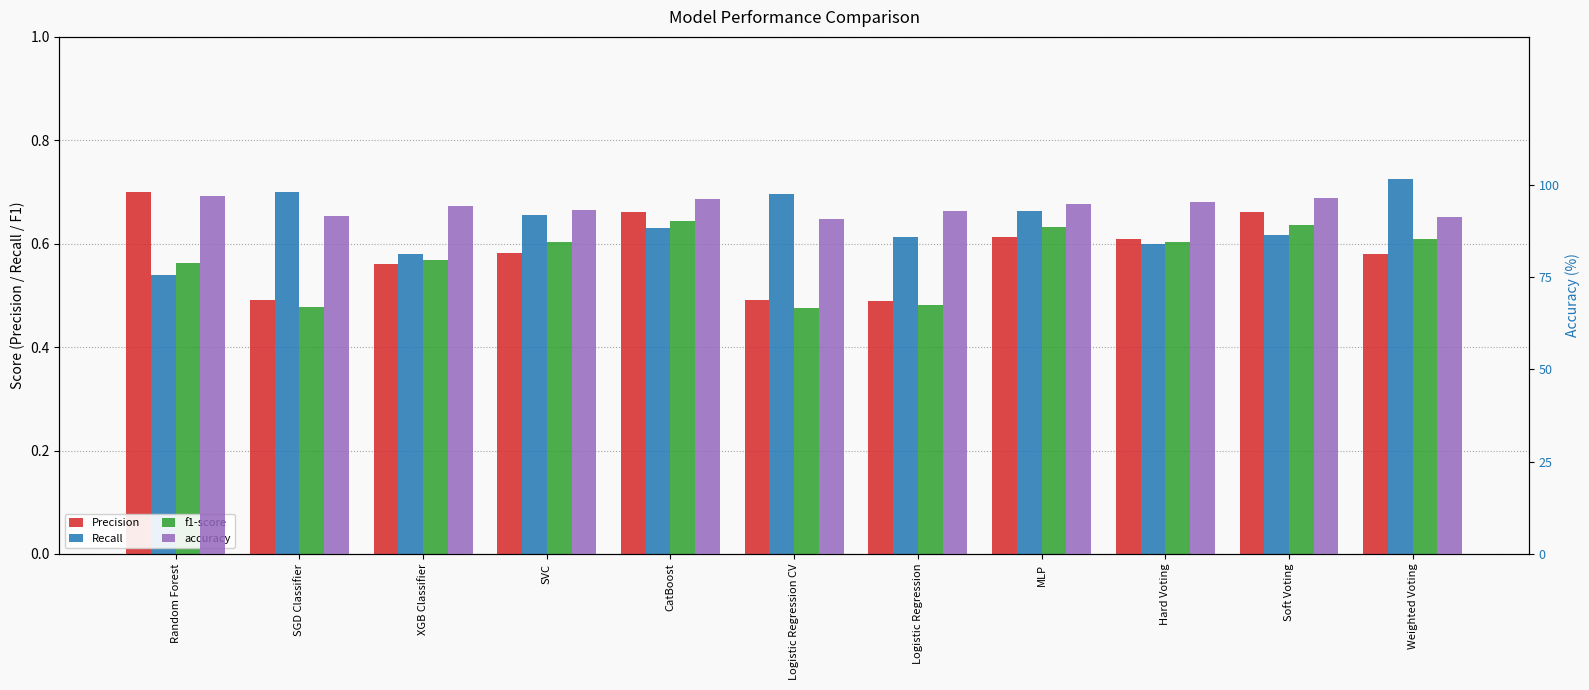

How many f1-score values are between 0 and 1?

11